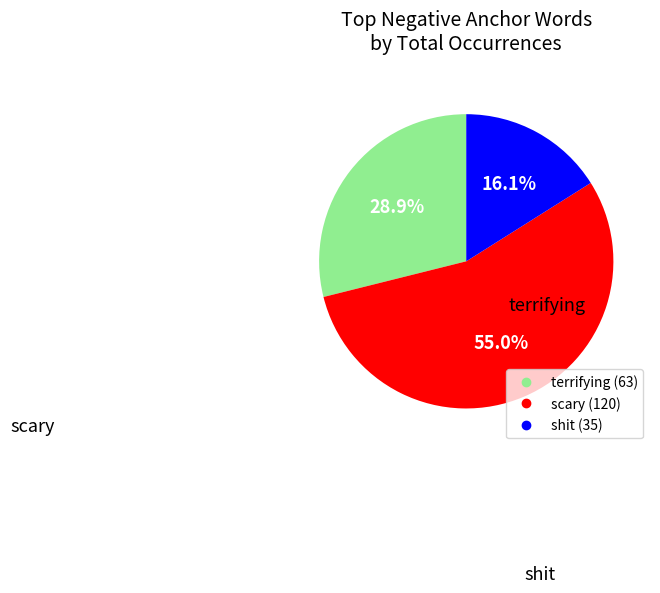

Does any single category account for the majority?

Yes